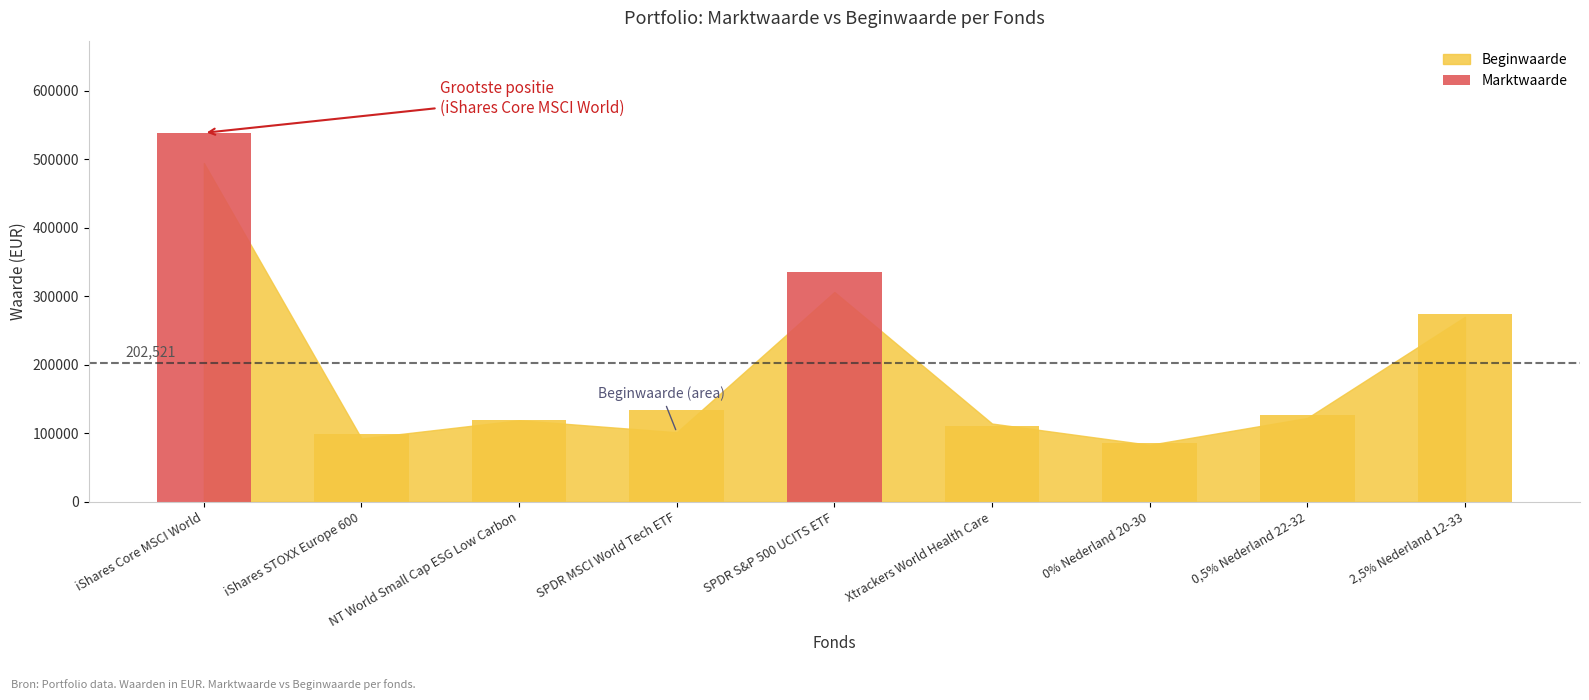

What is the difference between the maximum and second lowest values?

439461